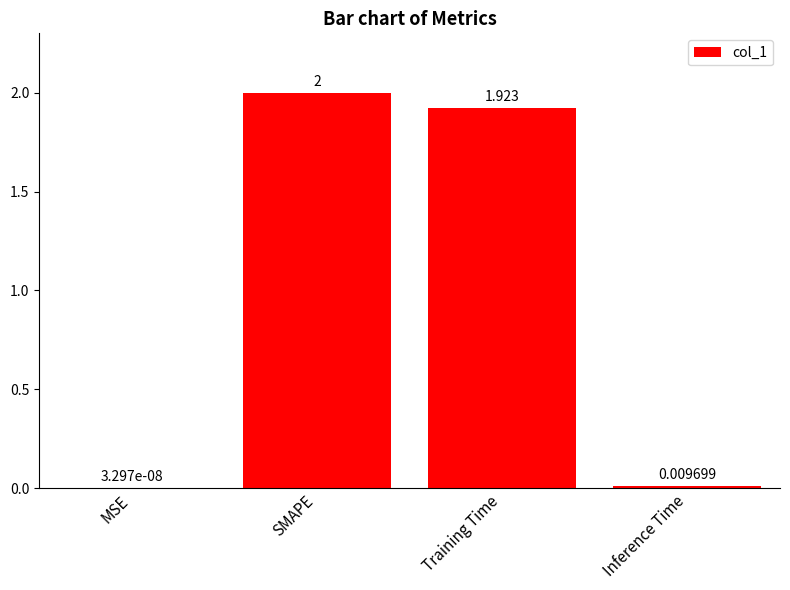

Where does the data first go above 1?

SMAPE